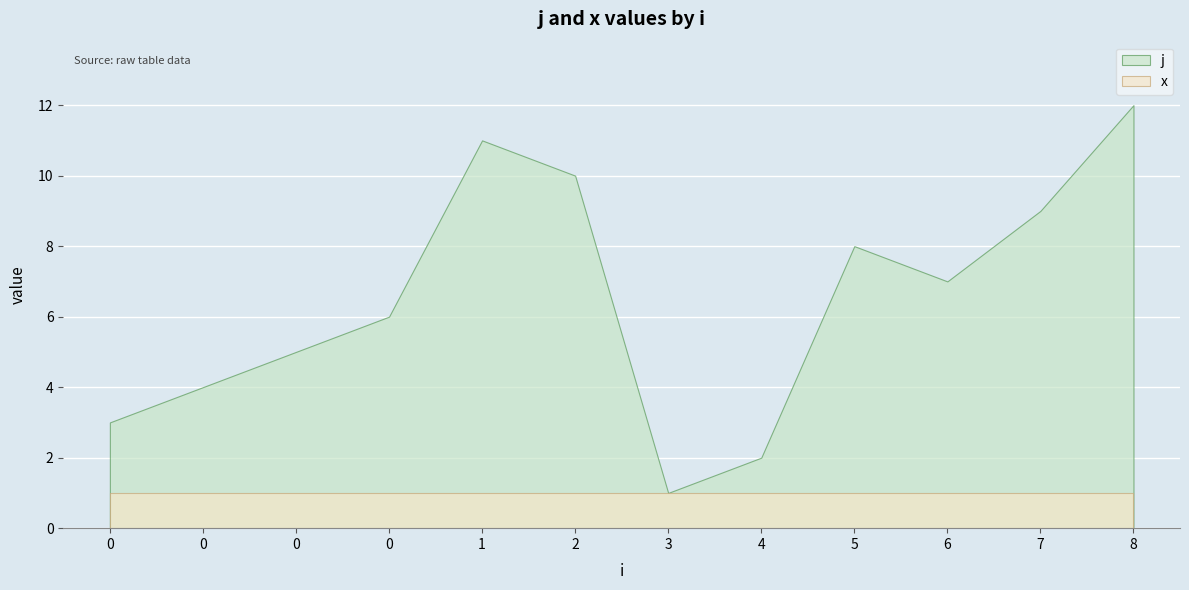

True or false: j has a value of 3 at 7.

False